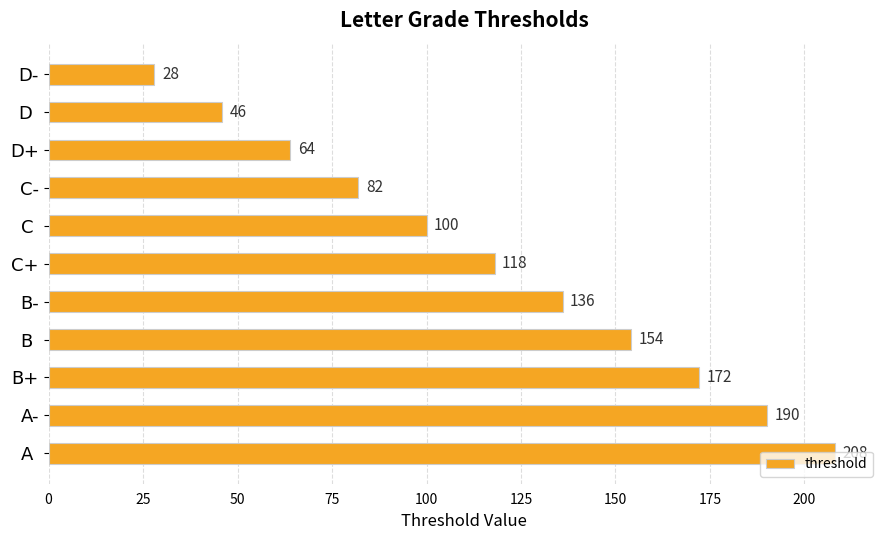

Count the number of data series in this chart.

1